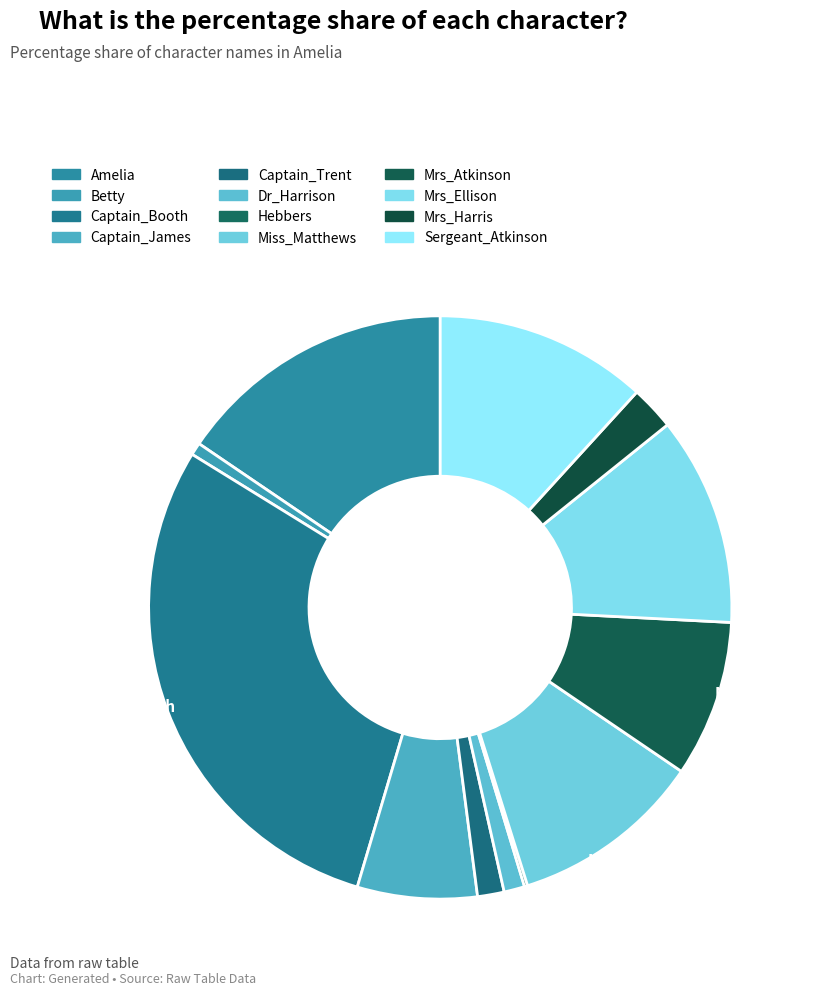

Is there a majority slice in this chart?

No